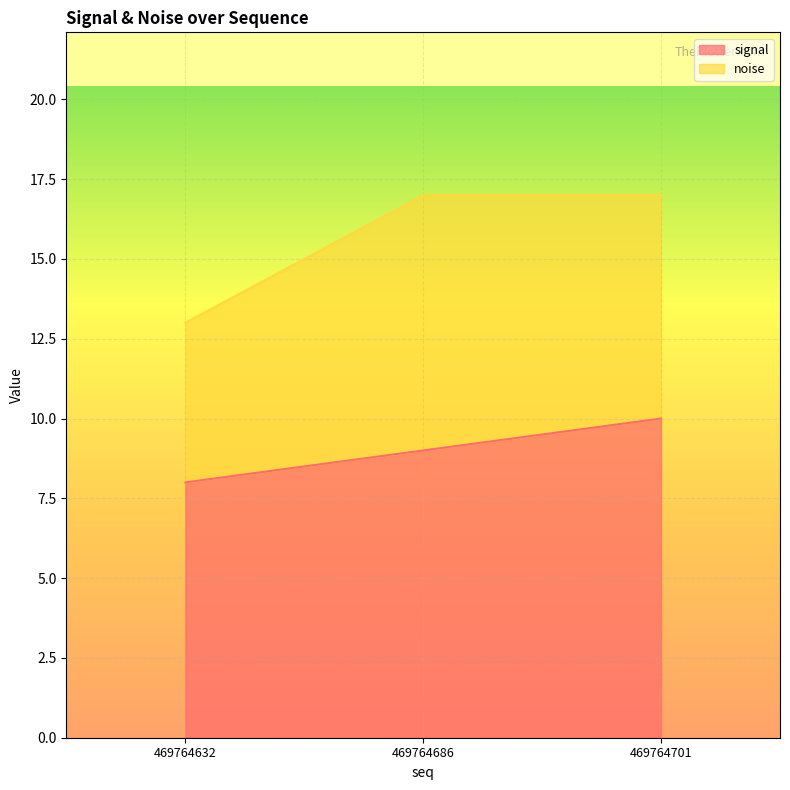

The value at 469764686 is 5. True or false?

False